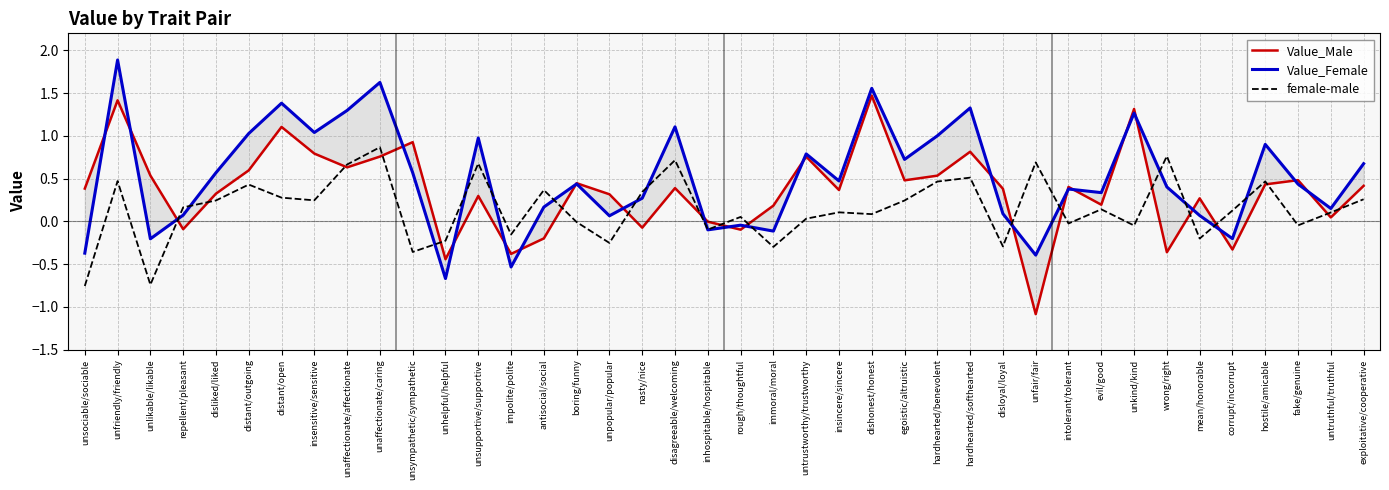

Which label corresponds to the smallest value in the chart?

unfair/fair